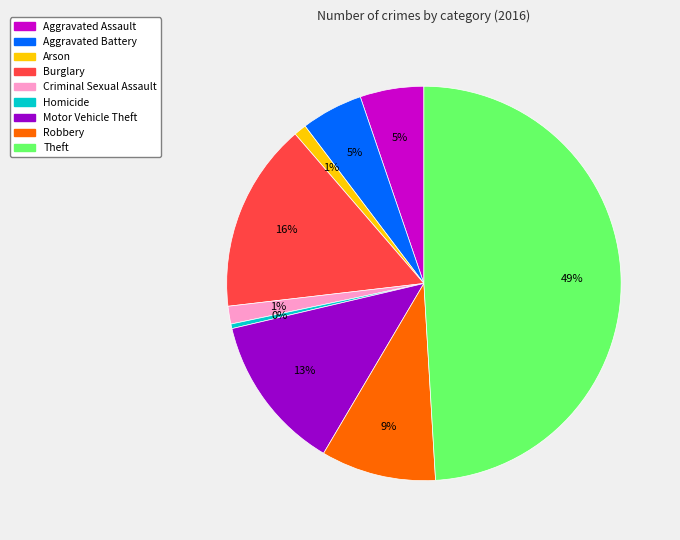

Do Arson and Criminal Sexual Assault together represent more than half of the pie?

No